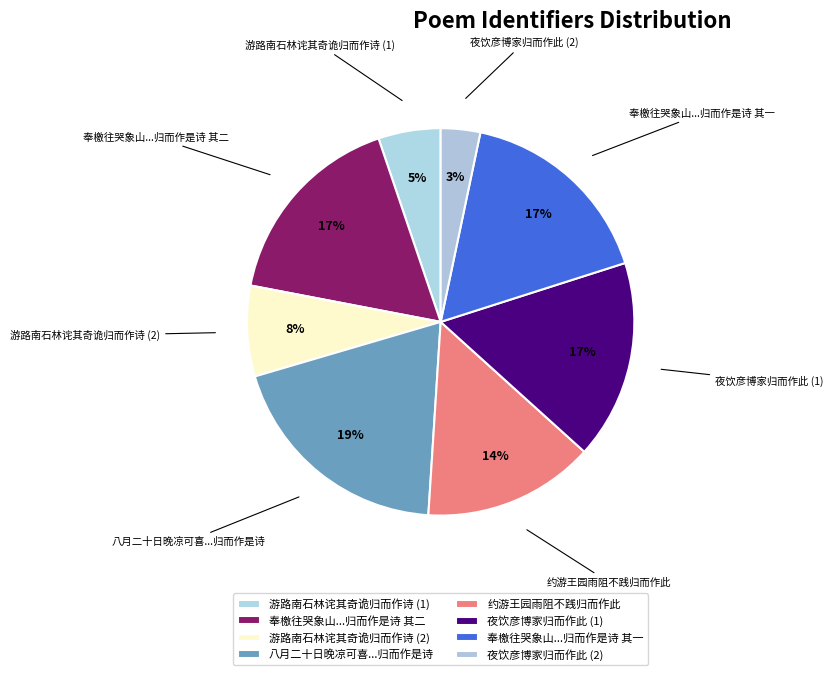

How many slices are in this pie chart?

8